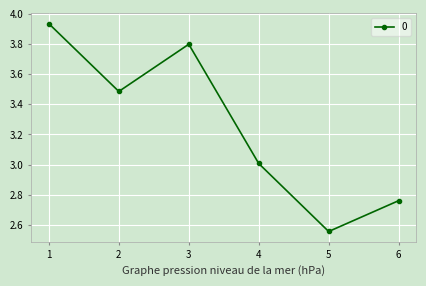

What is the difference between the values at 4 and 5?

0.5